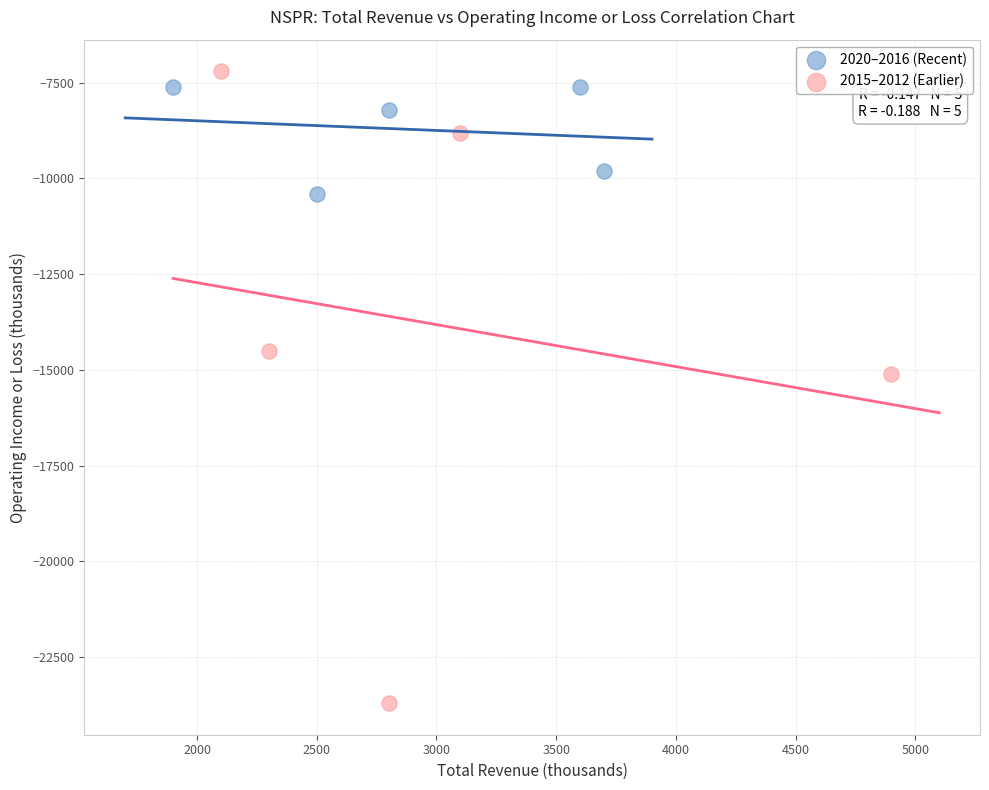

Which series has the largest Y range (max minus min)?

2015–2012 (Earlier)